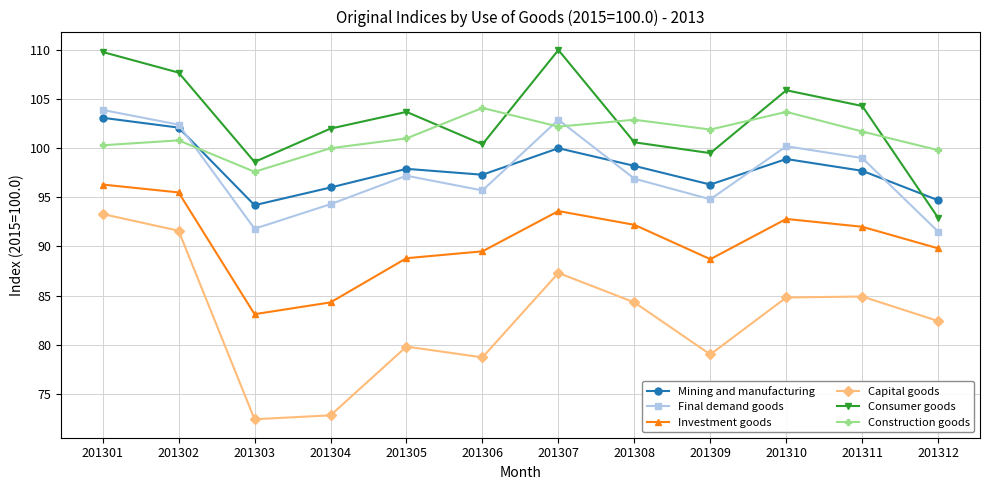

What is the spread (max minus min) of values at 201306?

25.4